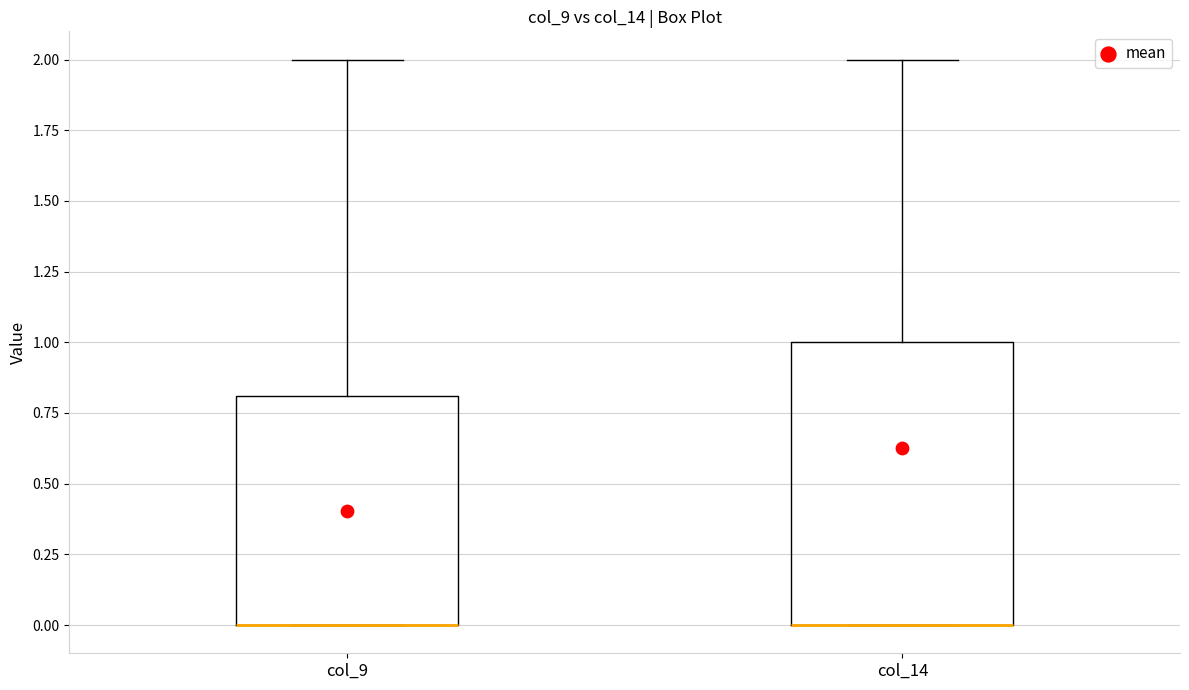

Where is the lower edge of the box for col_14 on the y-axis? The values are not printed on the chart, so give them approximately, as read against the axis.

0.0